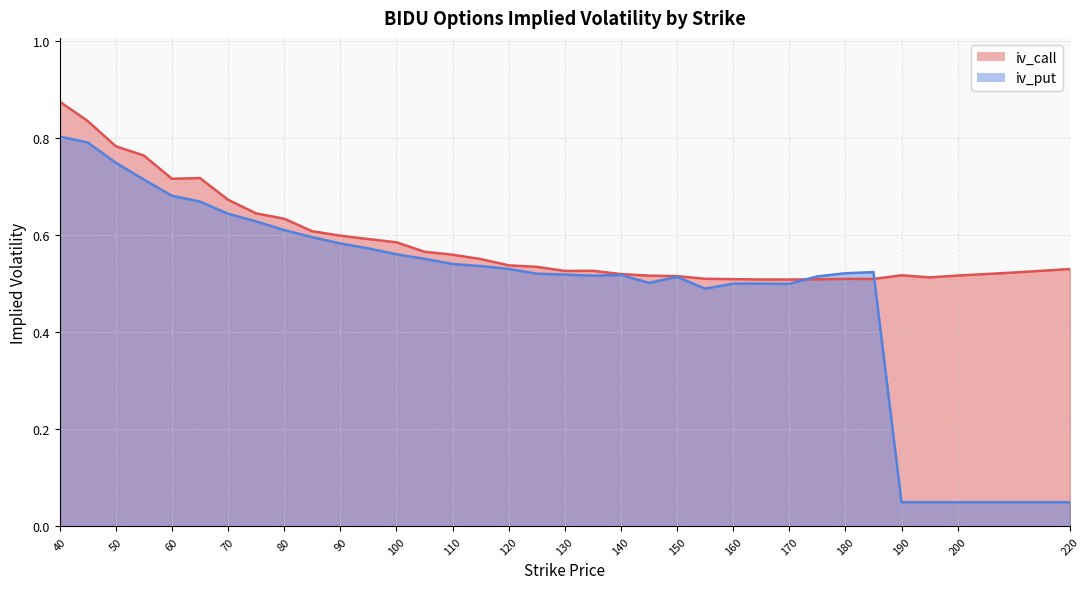

At which category is the sum across all series the highest?

40